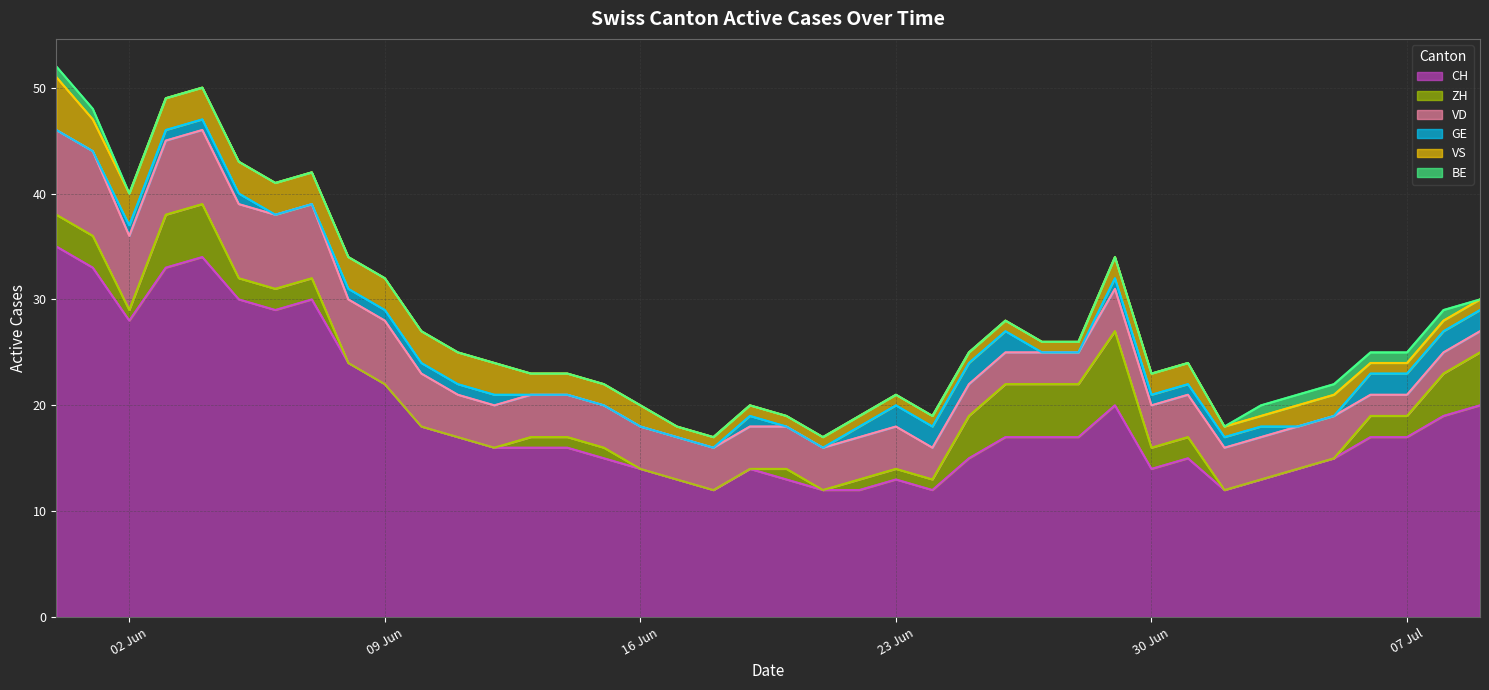

What is the maximum value shown in the chart?

35